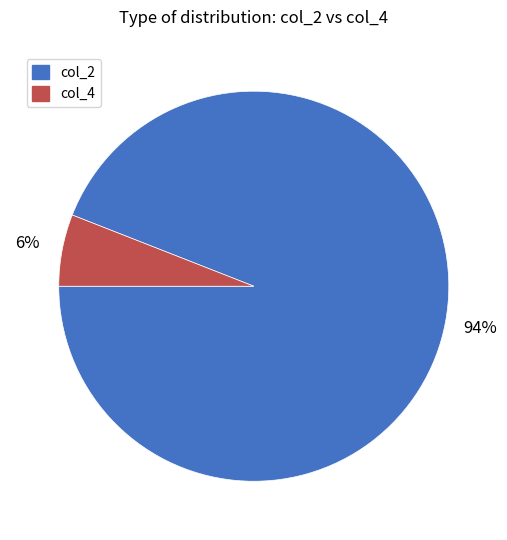

Which category has the biggest portion of the pie?

col_2